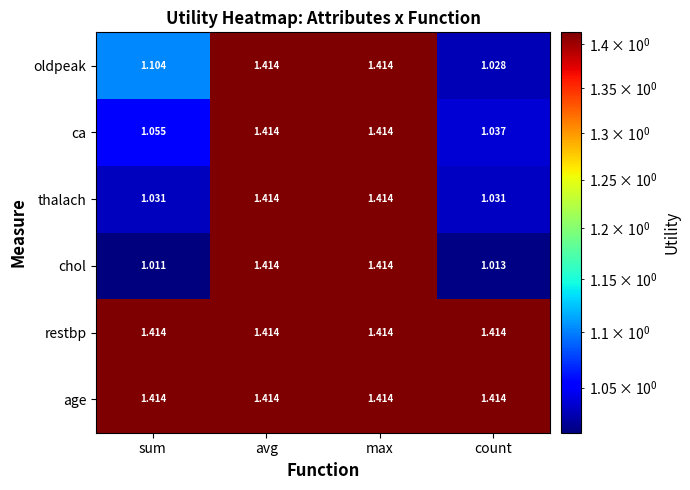

Between sum and count, which series saw the biggest shift?

oldpeak